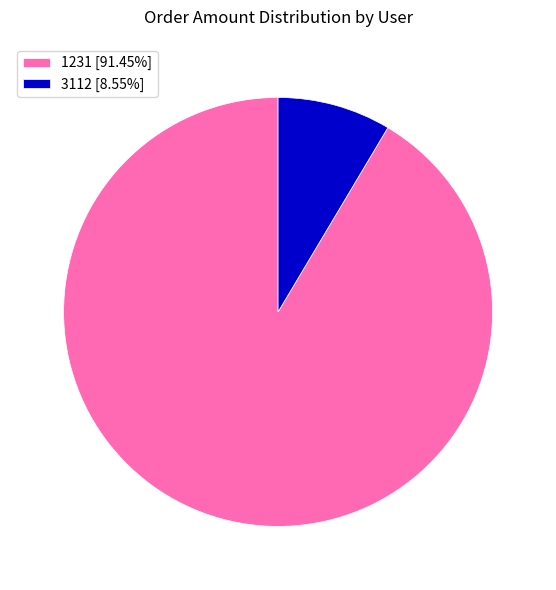

Combined, do 3112 [8.55%] and 1231 [91.45%] account for over 50%?

Yes